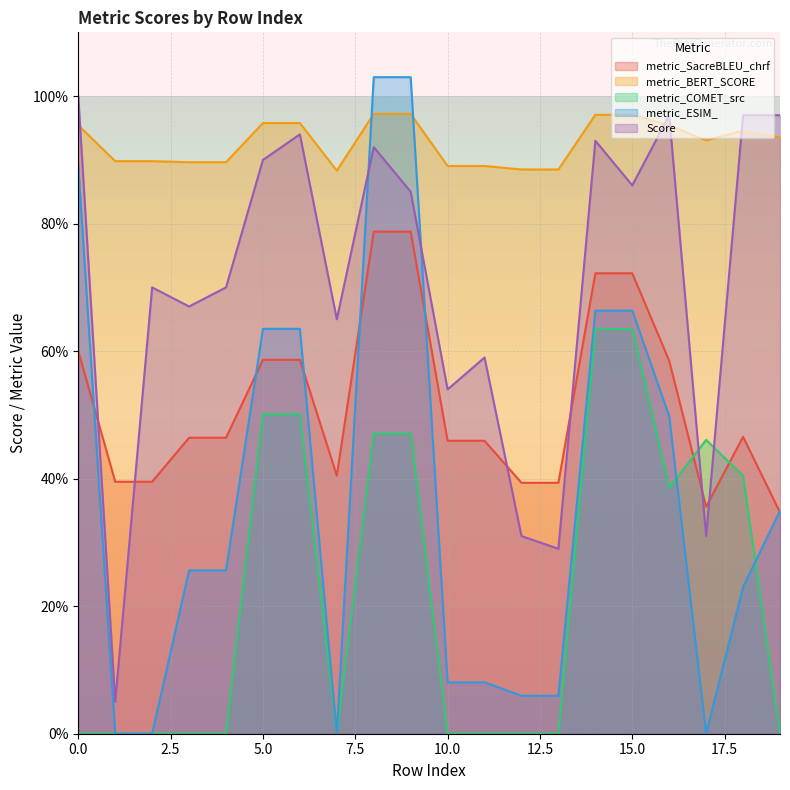

True or false: metric_BERT_SCORE has a value of 1.5 at 11.

False